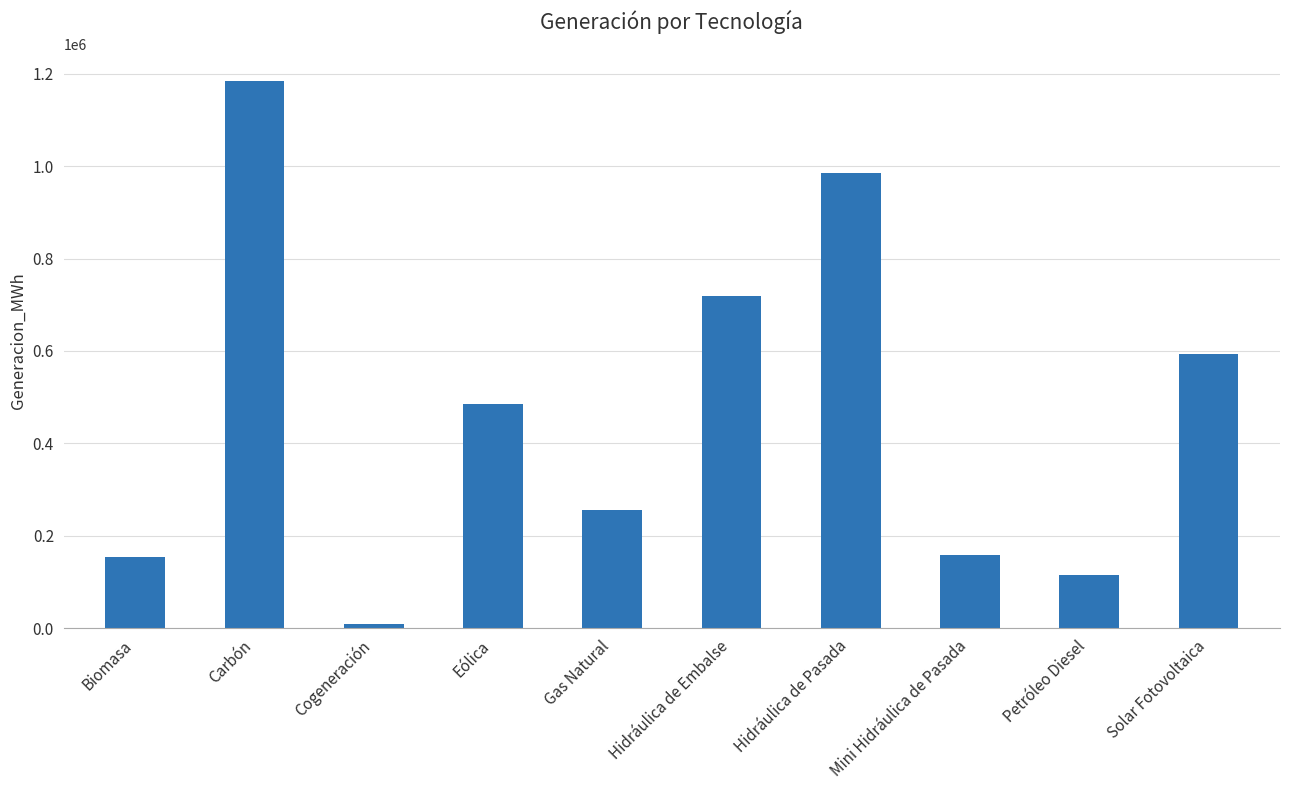

Count the number of values greater than 484928.

5